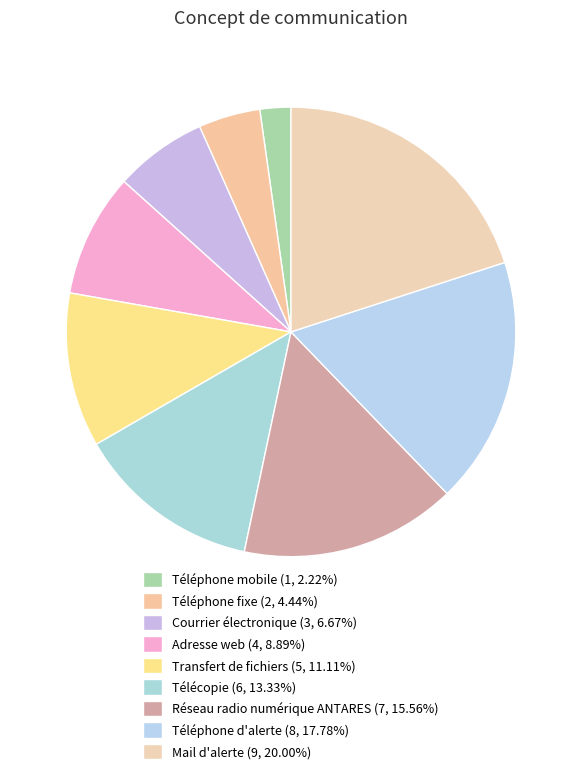

Does Téléphone fixe account for over 50% of the chart?

No